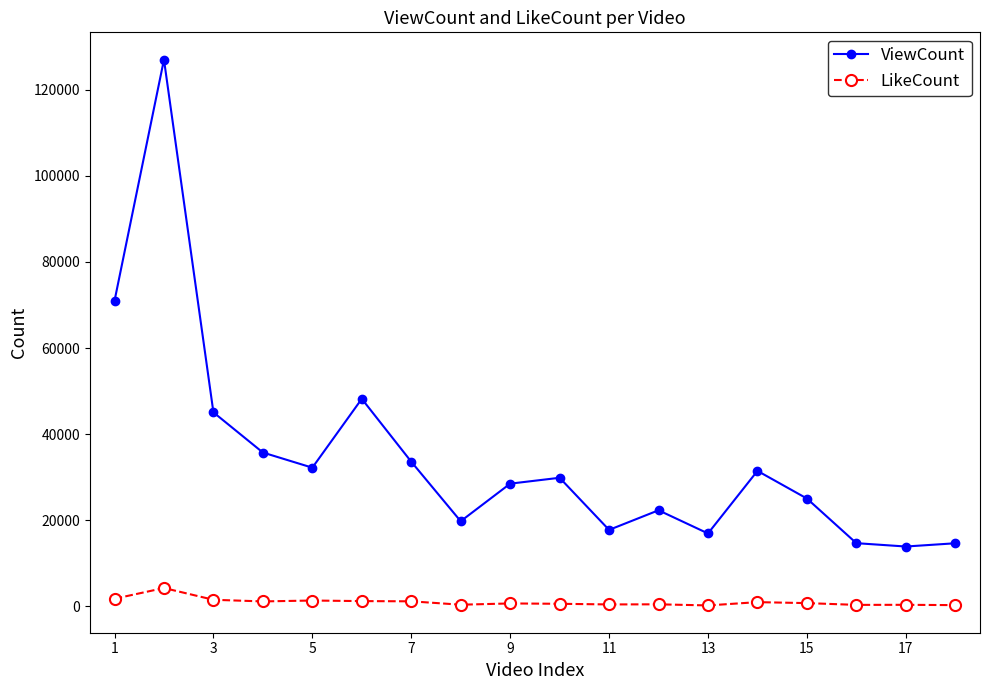

How many data points in LikeCount are less than 778?

9